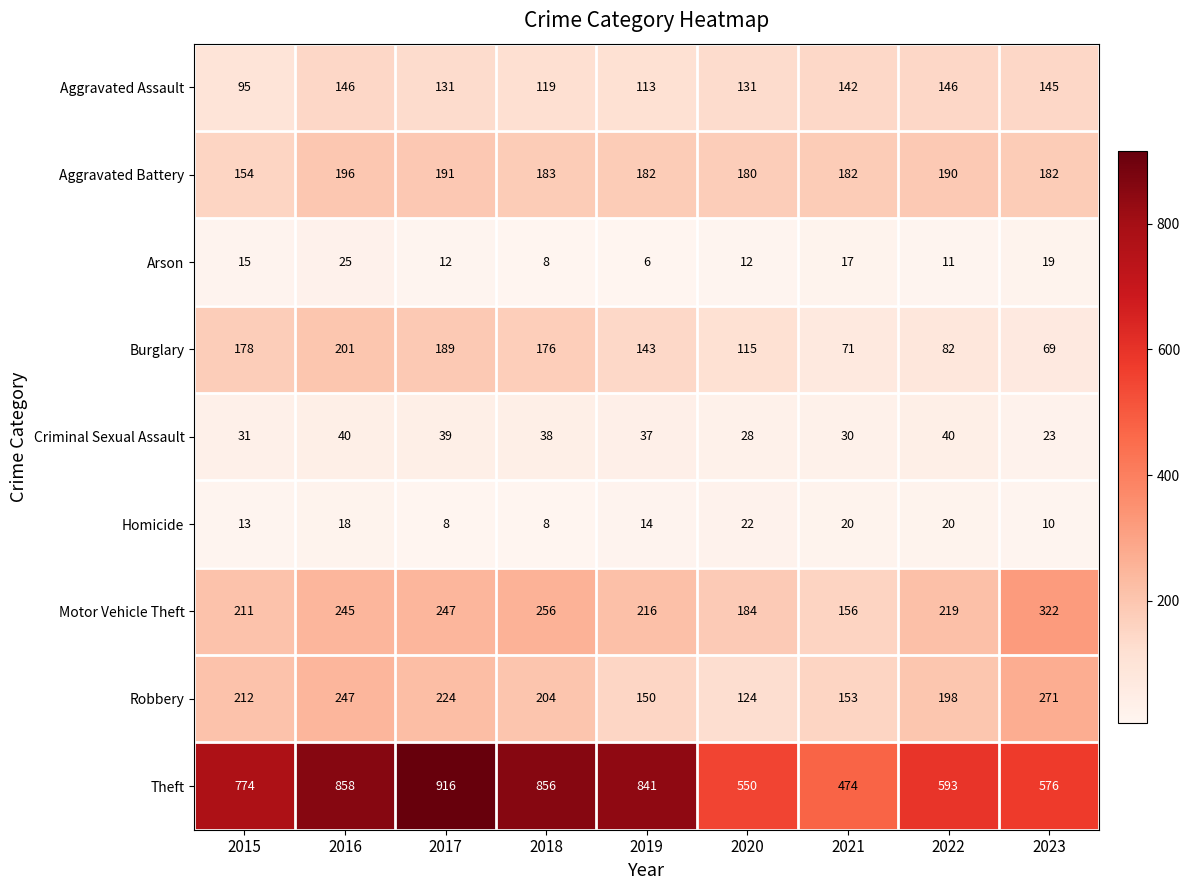

At which label does Motor Vehicle Theft first exceed 219?

2016